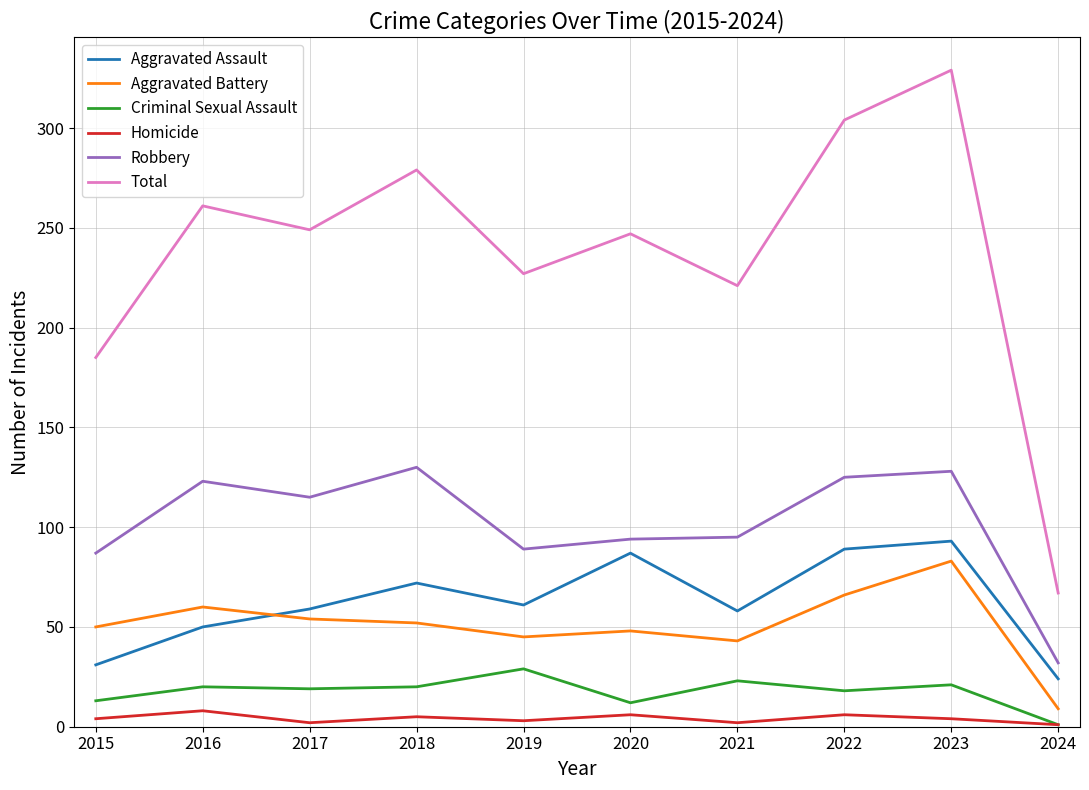

What is the sum of the Homicide values at 2016 and 2015?

12